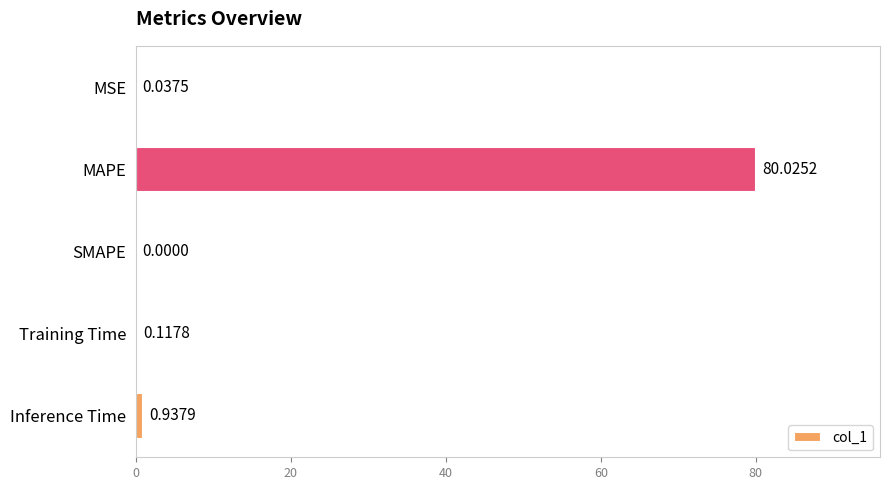

Where is the data nearest to the value 40?

Inference Time